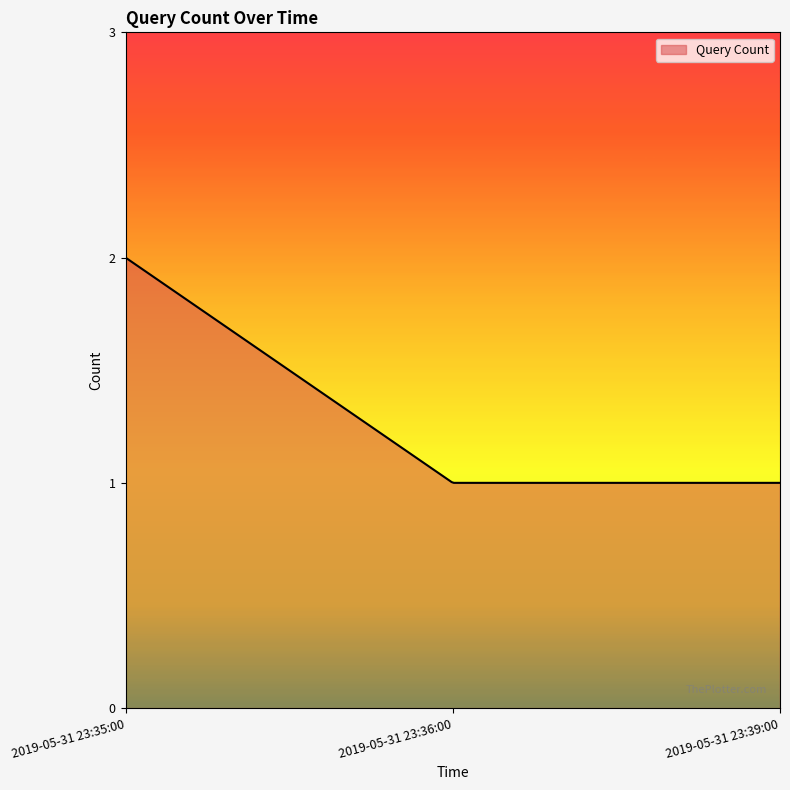

What is the smallest value displayed?

1